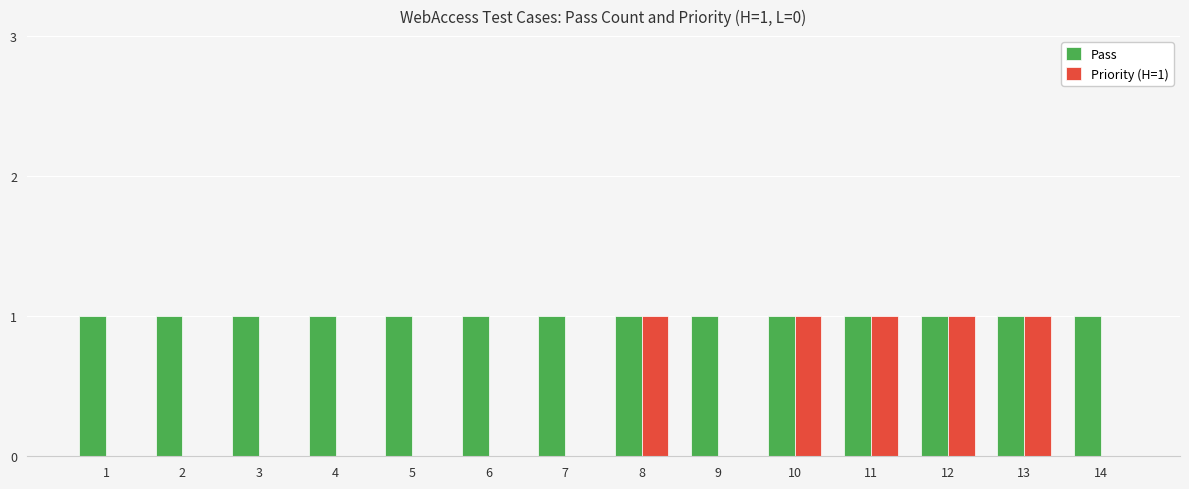

Which series changed the most between 9 and 12?

Priority (H=1)